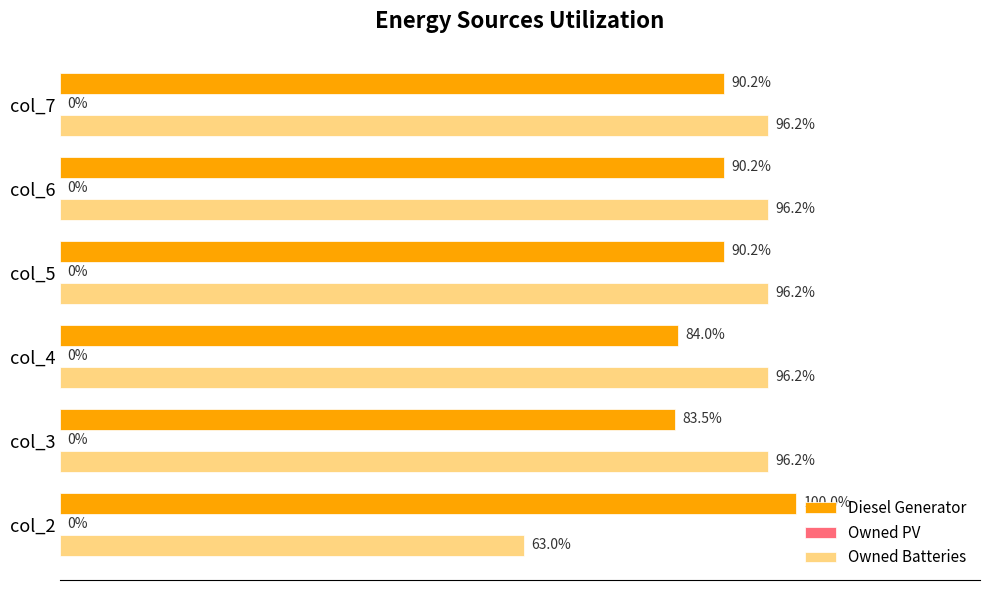

How many bars are there in total?

18